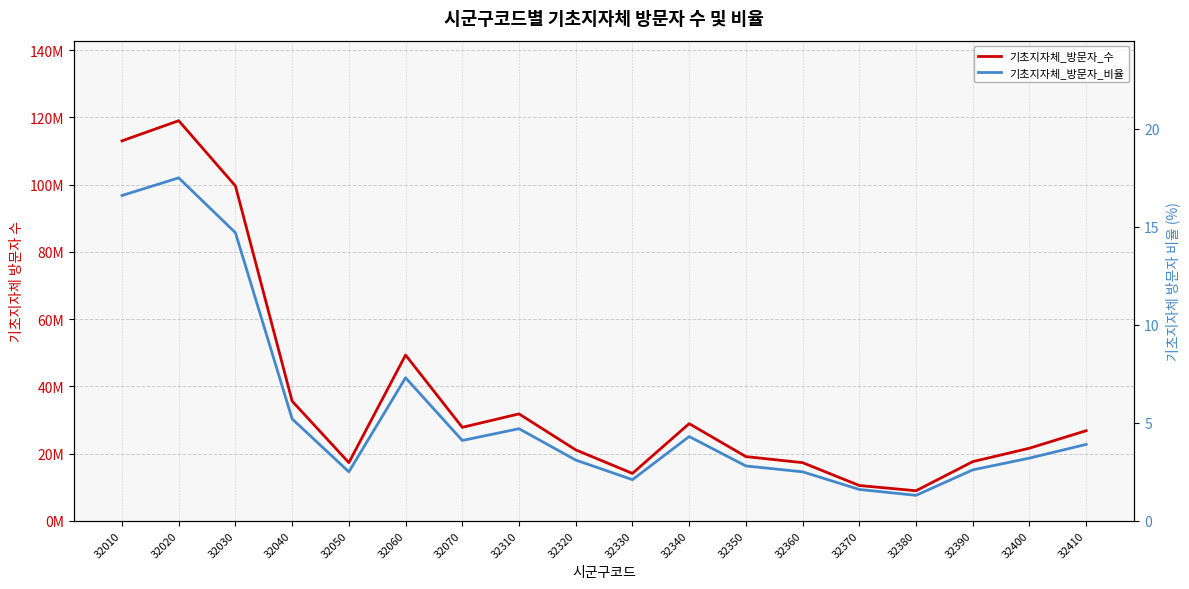

What is the sum of the 기초지자체_방문자_비율 values at 32390 and 32060?

9.9